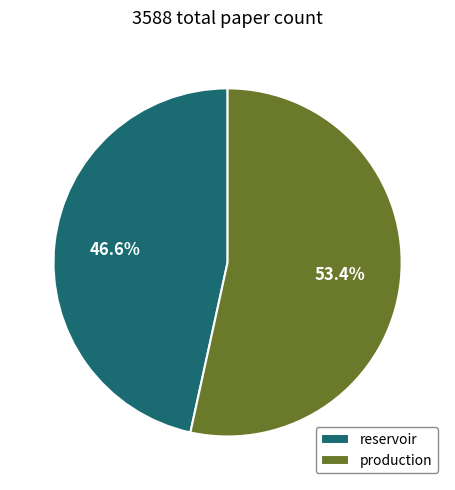

The reservoir slice represents 35% of the pie. True or false?

False